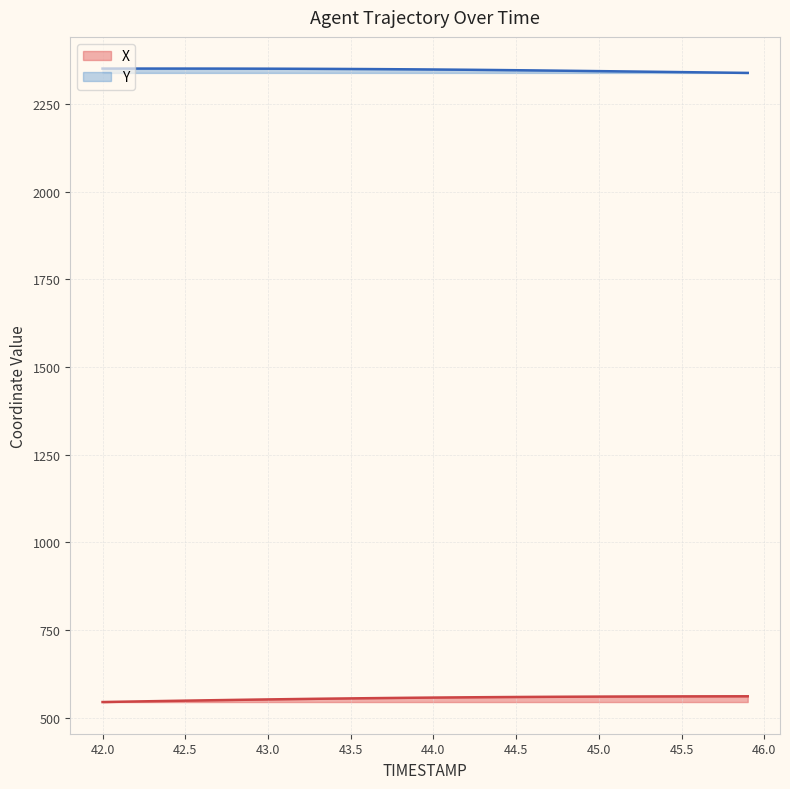

What is the label of the 2nd point from the right?

45.8